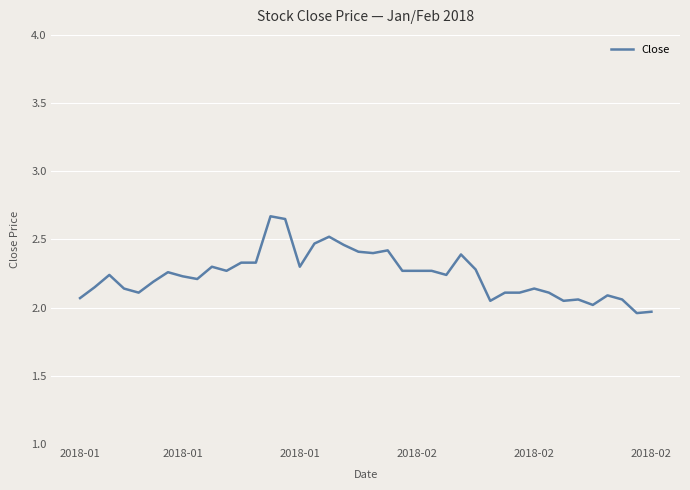

Does the chart display data point markers on the line(s)?

No